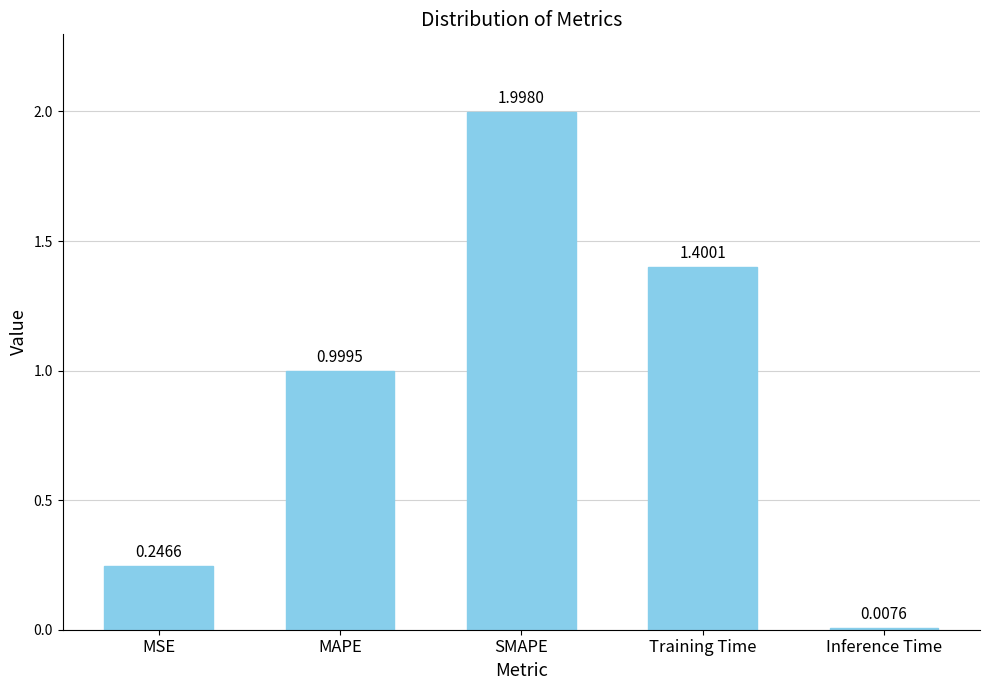

Where is the data nearest to the value 1?

MAPE